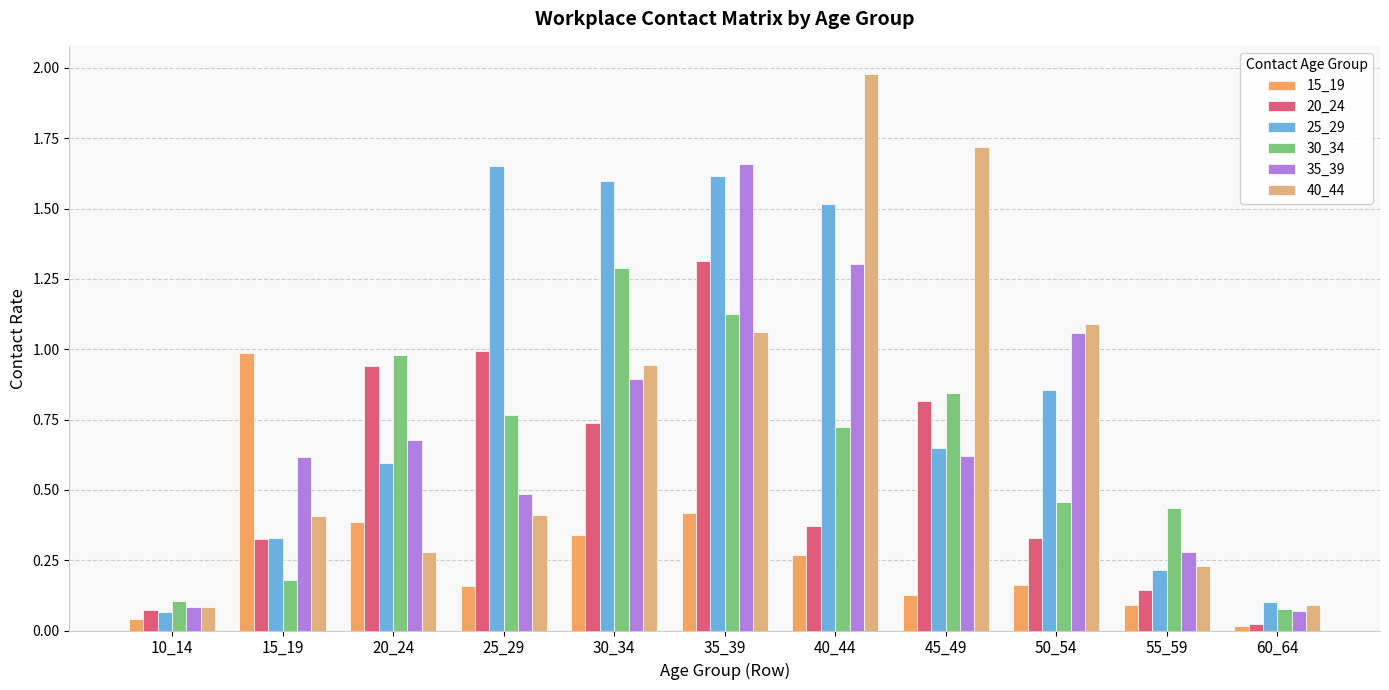

What is the total value across all series at 15_19?

2.8